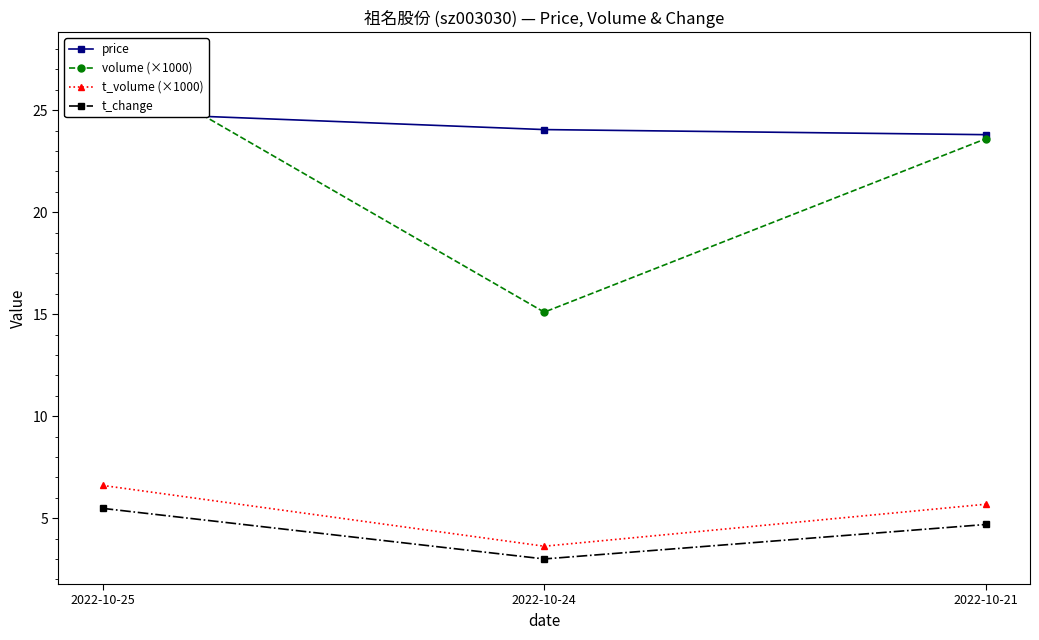

At which category is the sum across all series the highest?

2022-10-25